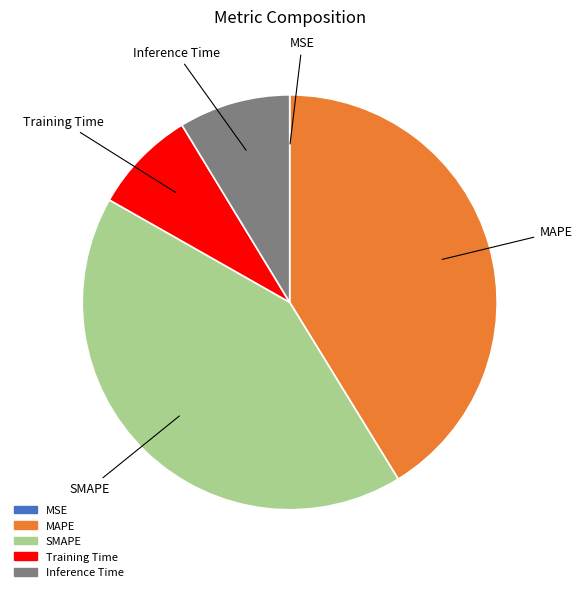

Does Inference Time account for over 50% of the chart?

No